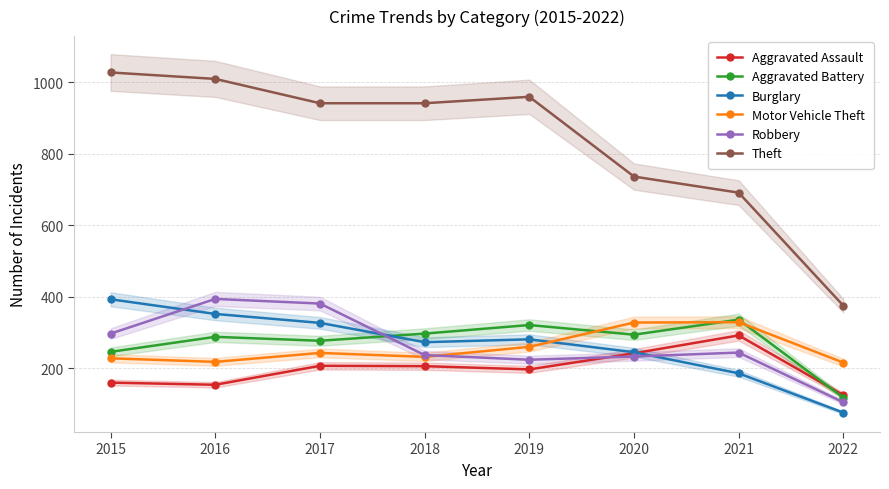

Where is Aggravated Assault nearest to the value 208?

2017